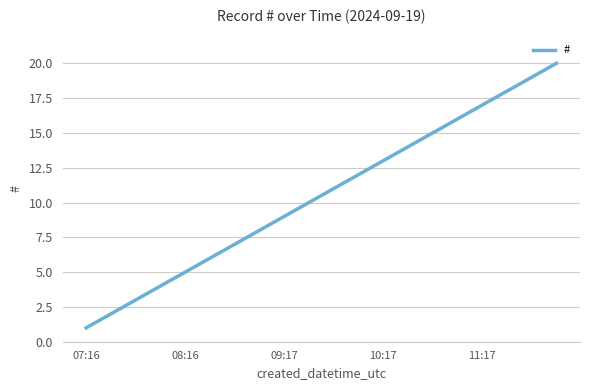

Reading right to left, extract all data points from this chart.

20	19	18	17	16	15	14	13	12	11	10	9	8	7	6	5	4	3	2	1